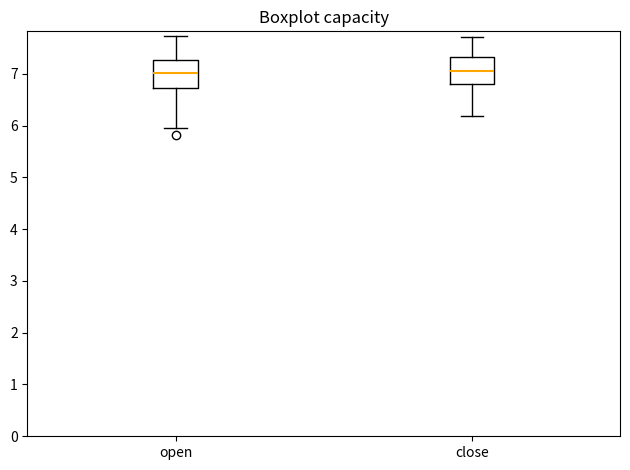

Reading left to right, read every box against the y-axis: the position of its median line, the range the box covers, and the ends of its whiskers. The values are not printed on the chart, so give them approximately, as read against the axis.

open: median 7.0, box 6.7 to 7.3, whiskers 6.0 to 7.7
close: median 7.1, box 6.8 to 7.3, whiskers 6.2 to 7.7